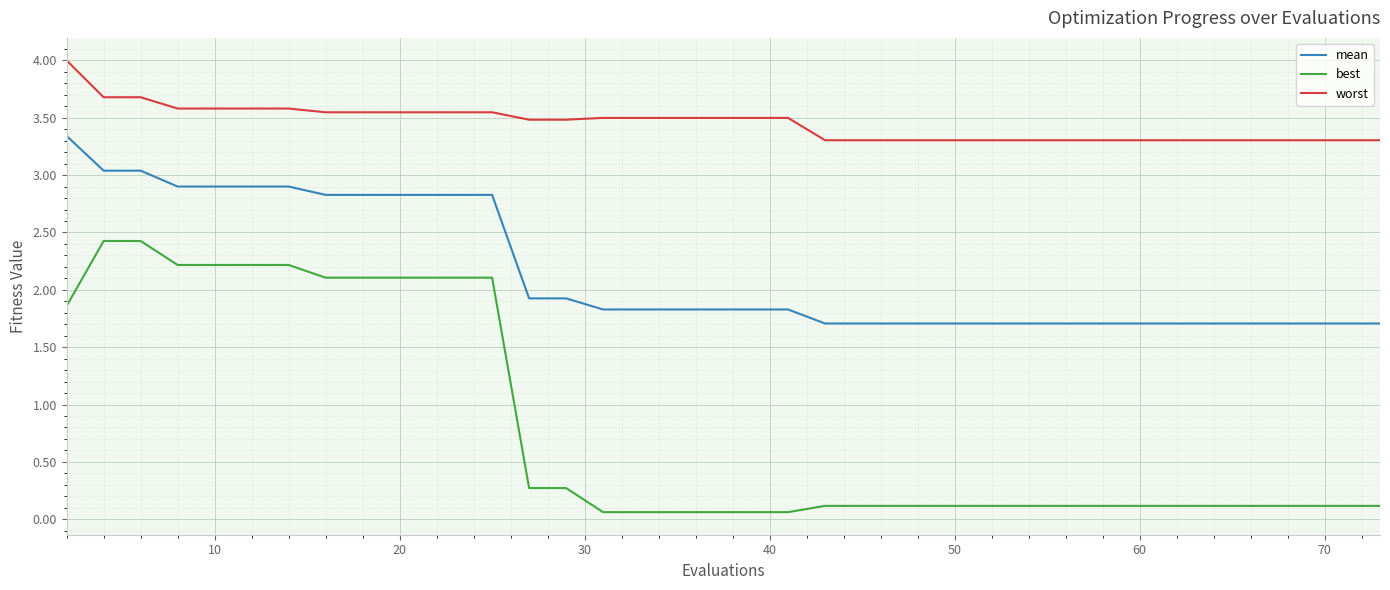

List the series in order of their peak value, lowest first.

best, mean, worst